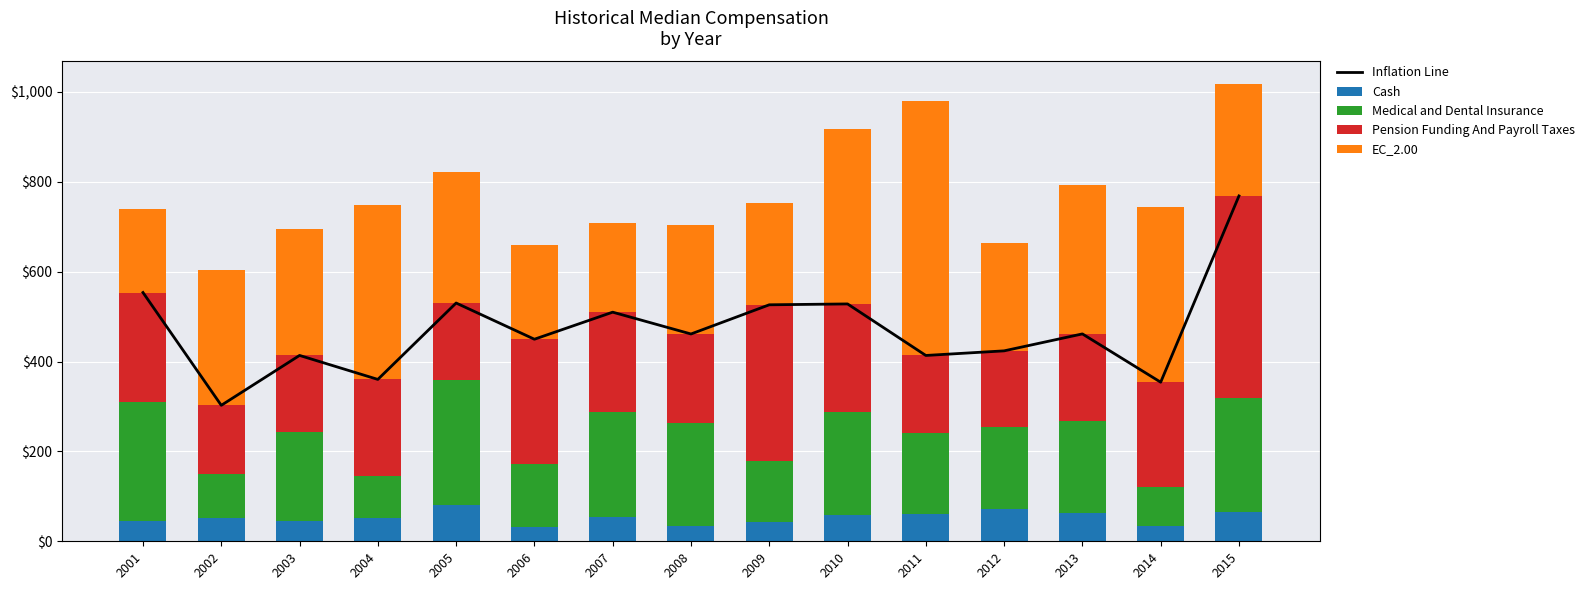

What is the value of the EC_2.00 bar at the 11th from the left?

566.0